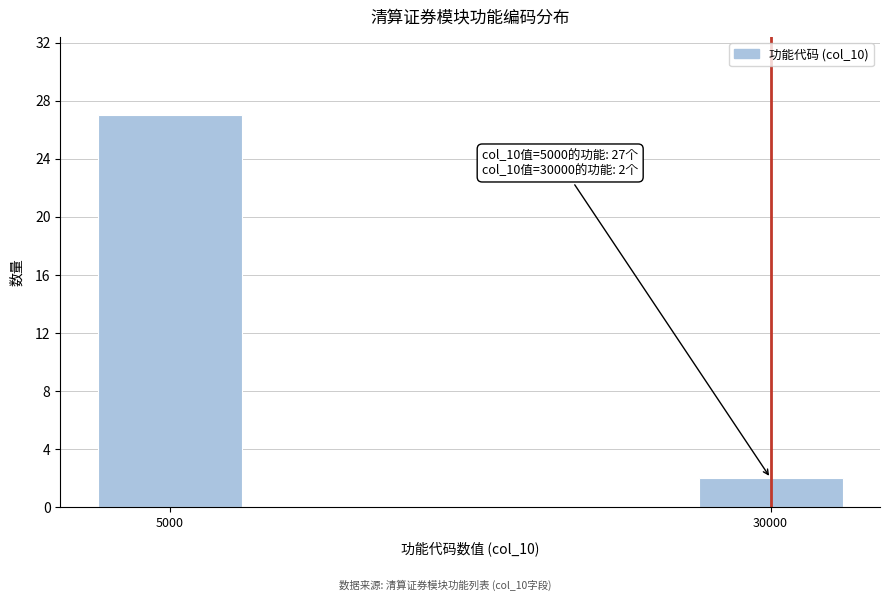

Reading left to right, transcribe all the data shown in this chart.

5000=27	30000=2